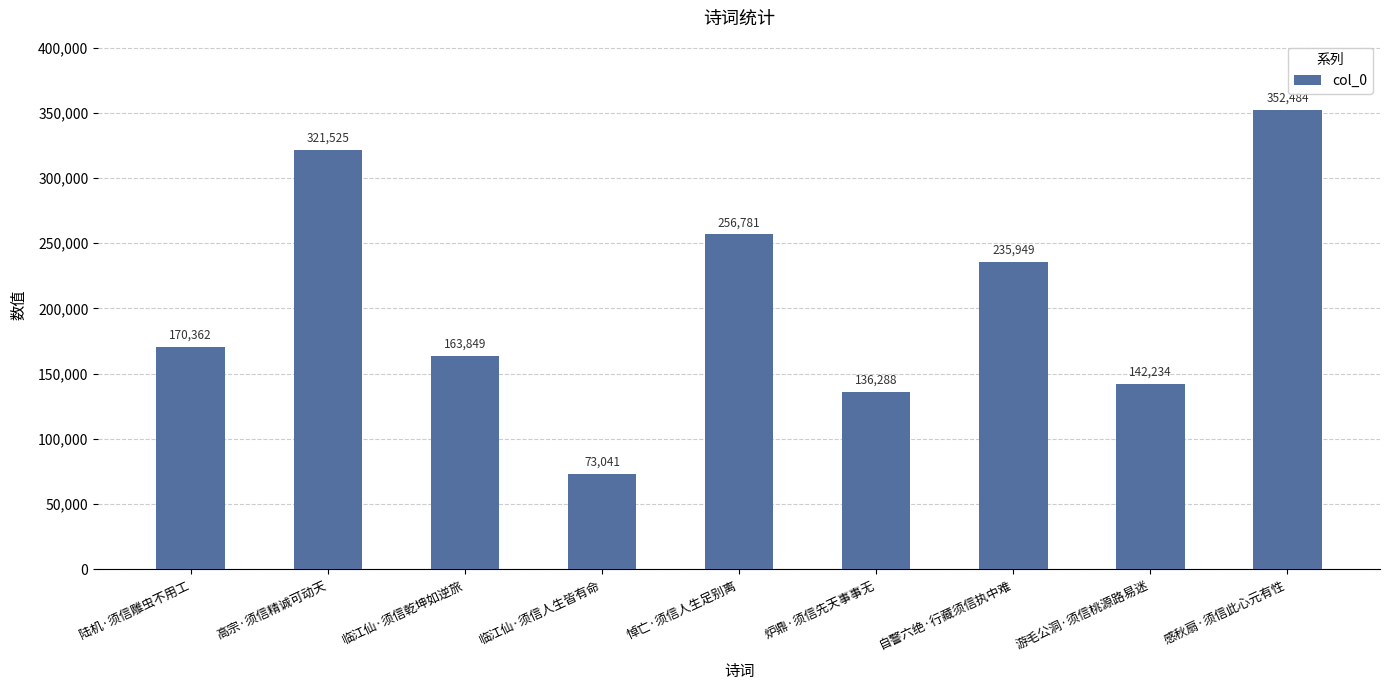

List the labels in order of value, smallest first.

临江仙·须信人生皆有命, 炉鼎·须信先天事事无, 游毛公洞·须信桃源路易迷, 临江仙·须信乾坤如逆旅, 陆机·须信雕虫不用工, 自警六绝·行藏须信执中难, 悼亡·须信人生足别离, 高宗·须信精诚可动天, 感秋扇·须信此心元有性